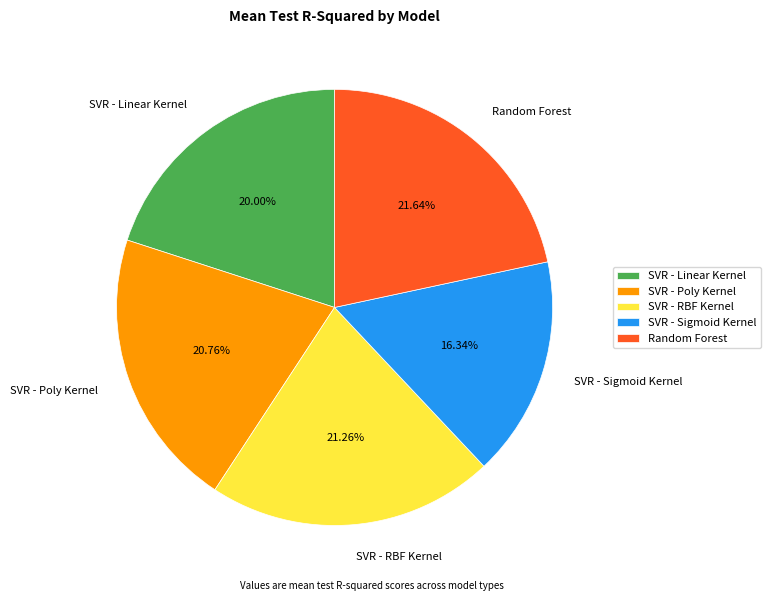

To the nearest percent, what percentage of the pie is SVR - RBF Kernel?

21%